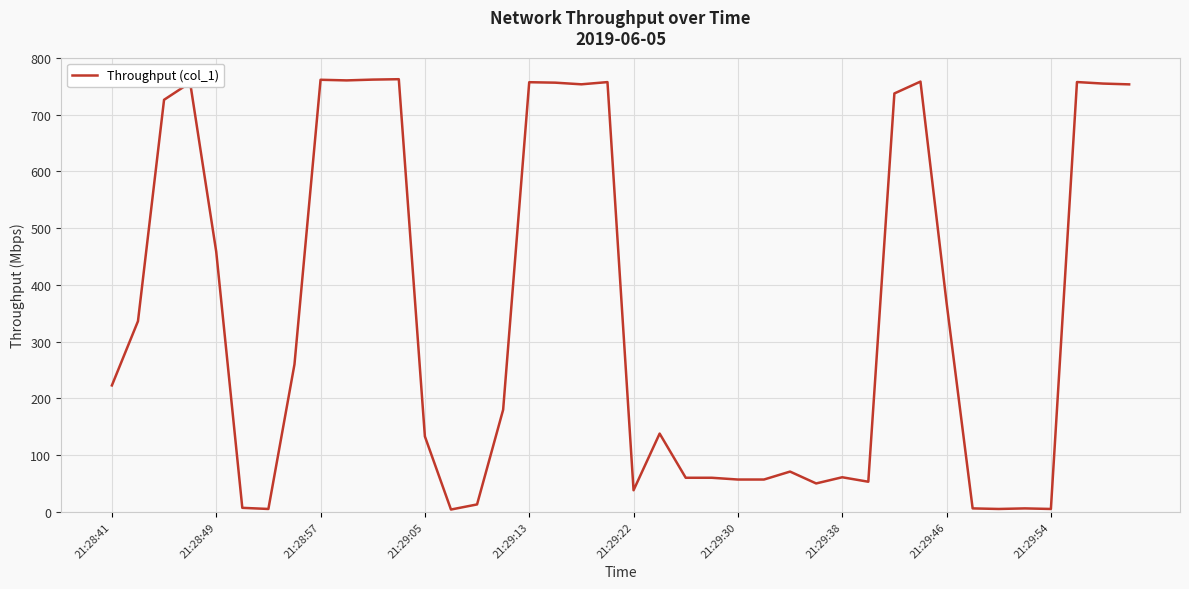

What is the difference between the maximum and minimum values?

758.6